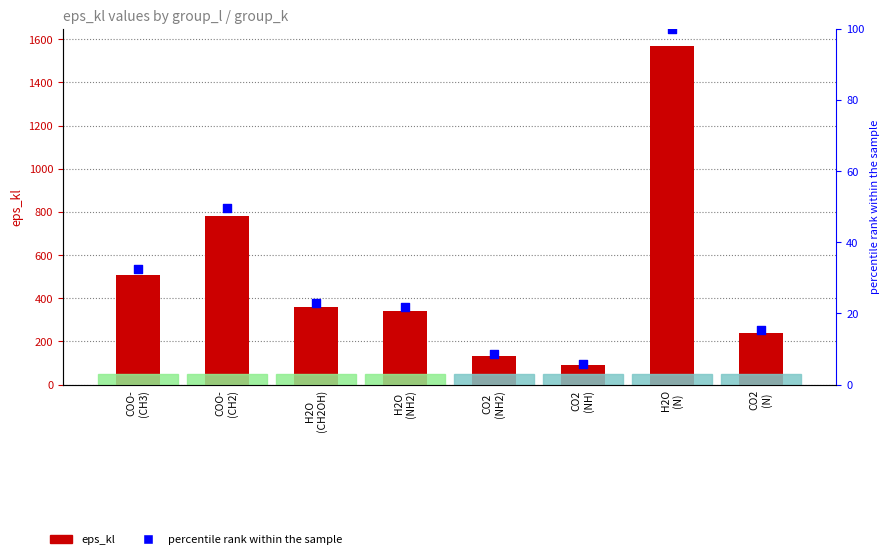

At how many categories does at least one series exceed 1242?

1